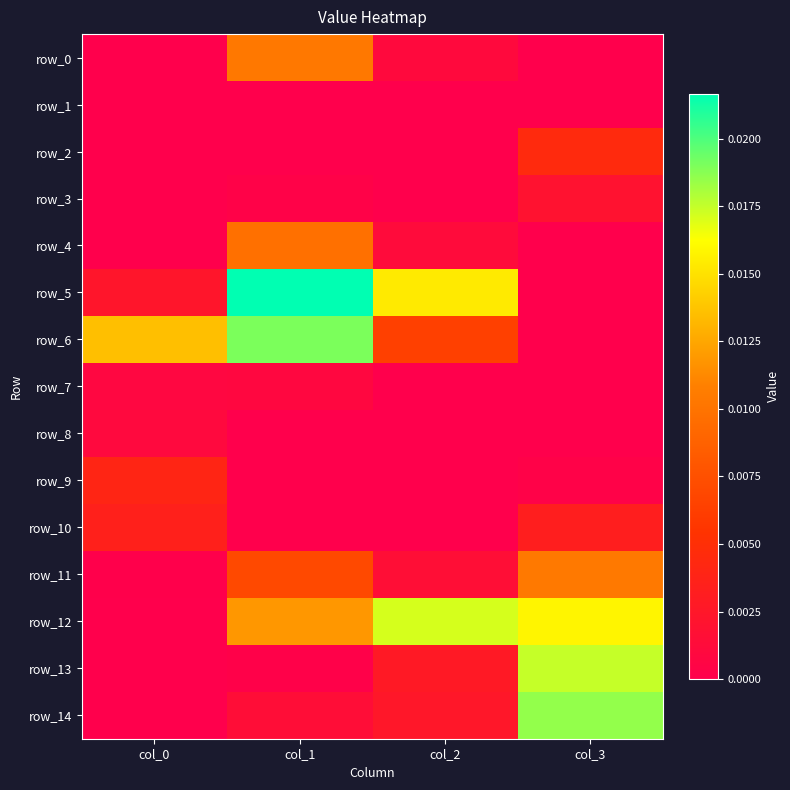

Is it true that row_4 equals 0.0 at col_3?

True